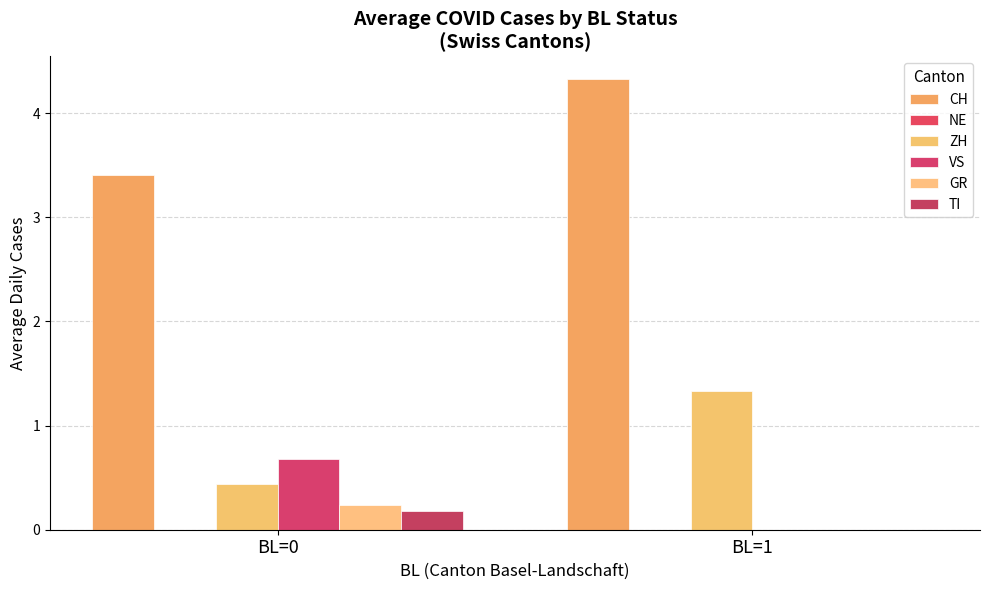

Reading left to right, what are all the values shown in this chart?

CH: BL=0=3.4	BL=1=4.3
NE: BL=0=0.0	BL=1=0.0
ZH: BL=0=0.4	BL=1=1.3
VS: BL=0=0.7	BL=1=0.0
GR: BL=0=0.2	BL=1=0.0
TI: BL=0=0.2	BL=1=0.0